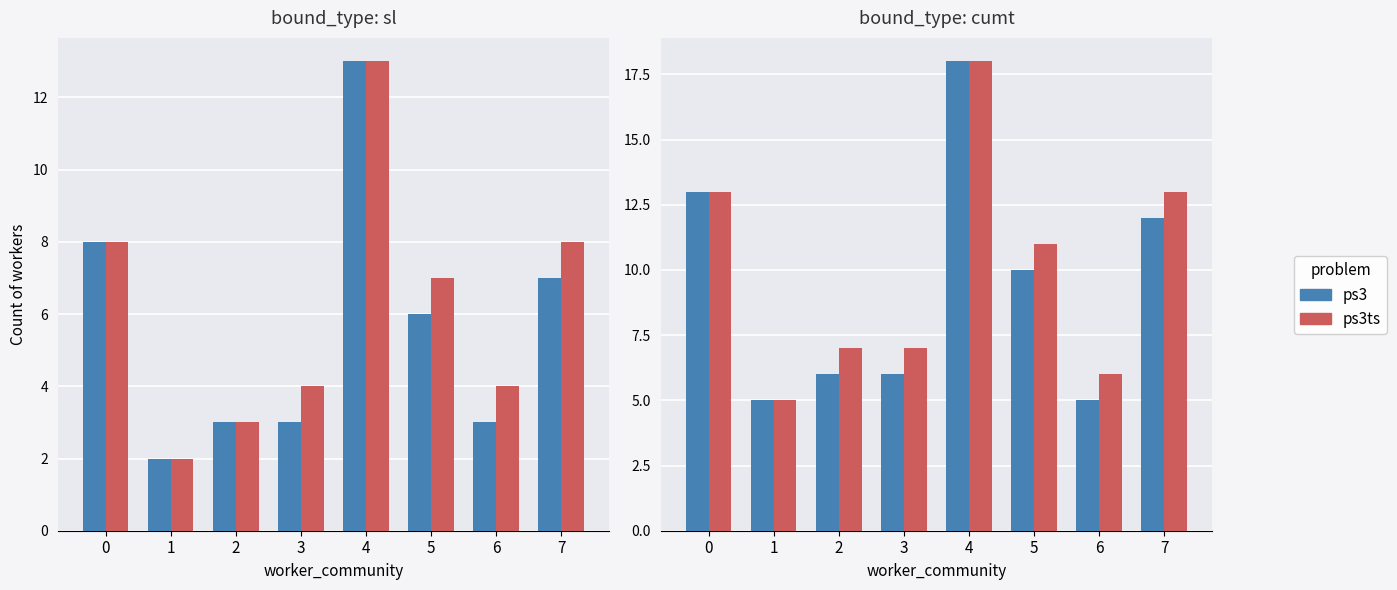

How many data points does each series have?

8